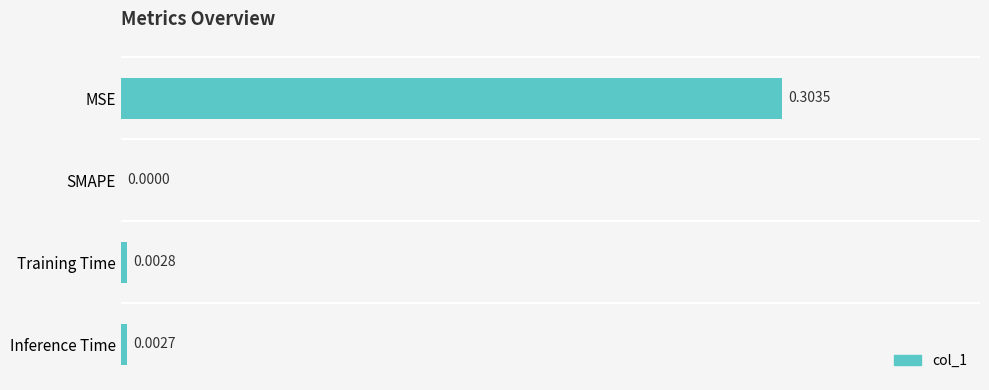

Where is the data nearest to the value 0?

SMAPE